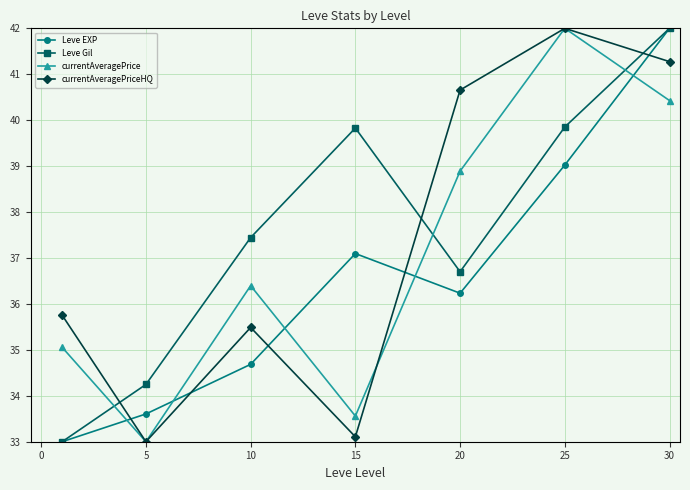

How many lines are shown in the chart?

4